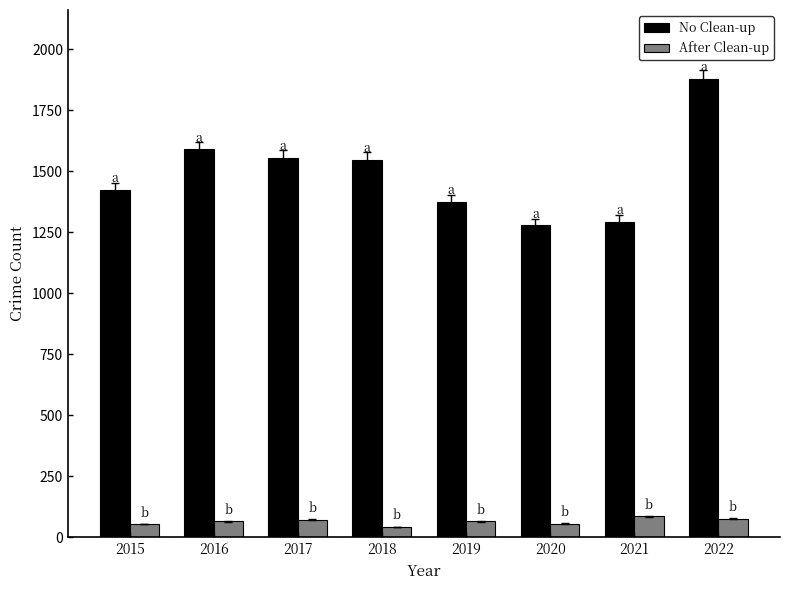

Which series has the widest spread of values?

No Clean-up